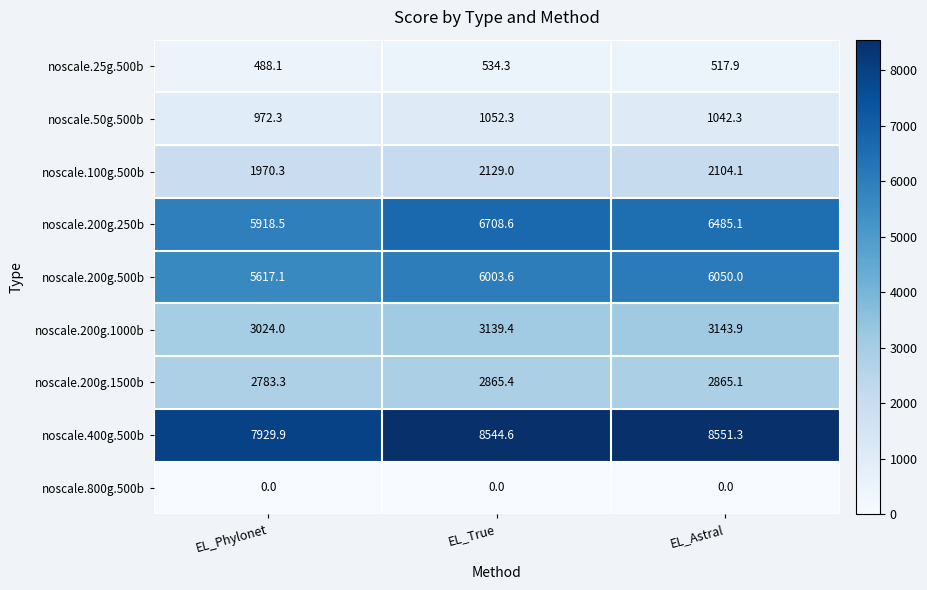

At which label is noscale.200g.1500b closest to 2824?

EL_Phylonet